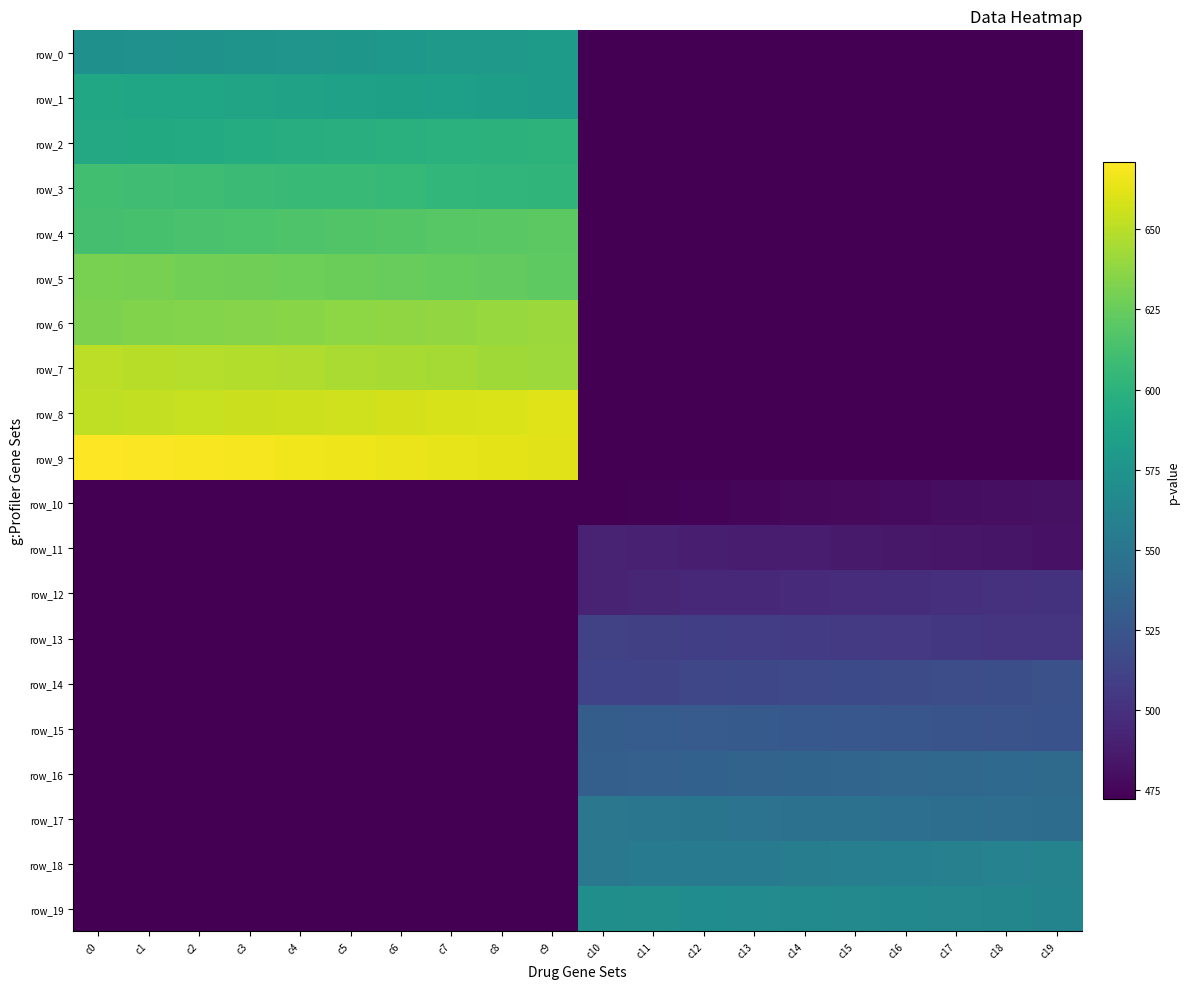

Count the number of categories in the chart.

20